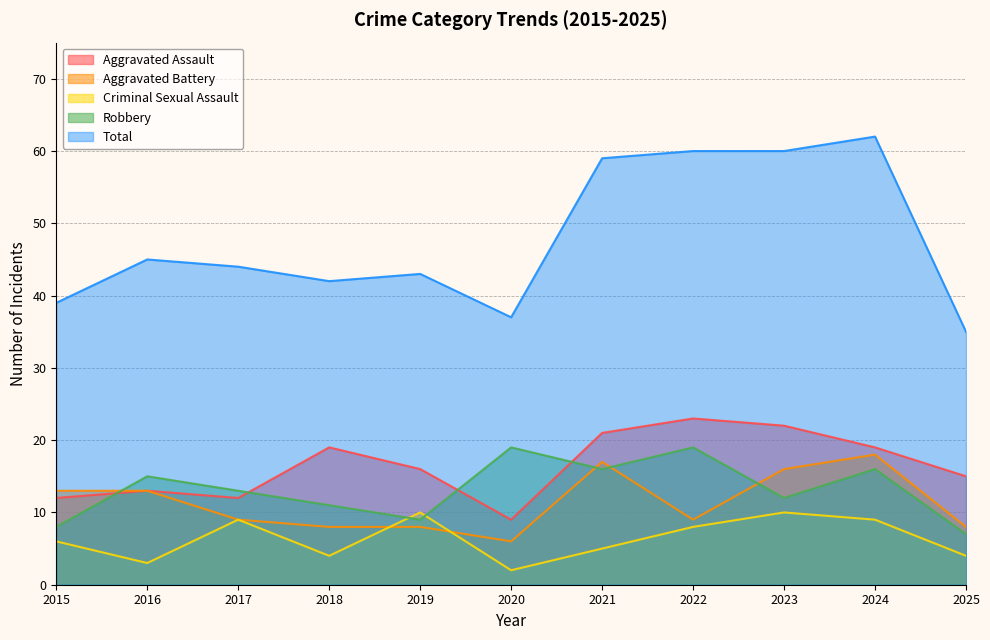

The Robbery series shows 19 at 2022. True or false?

True